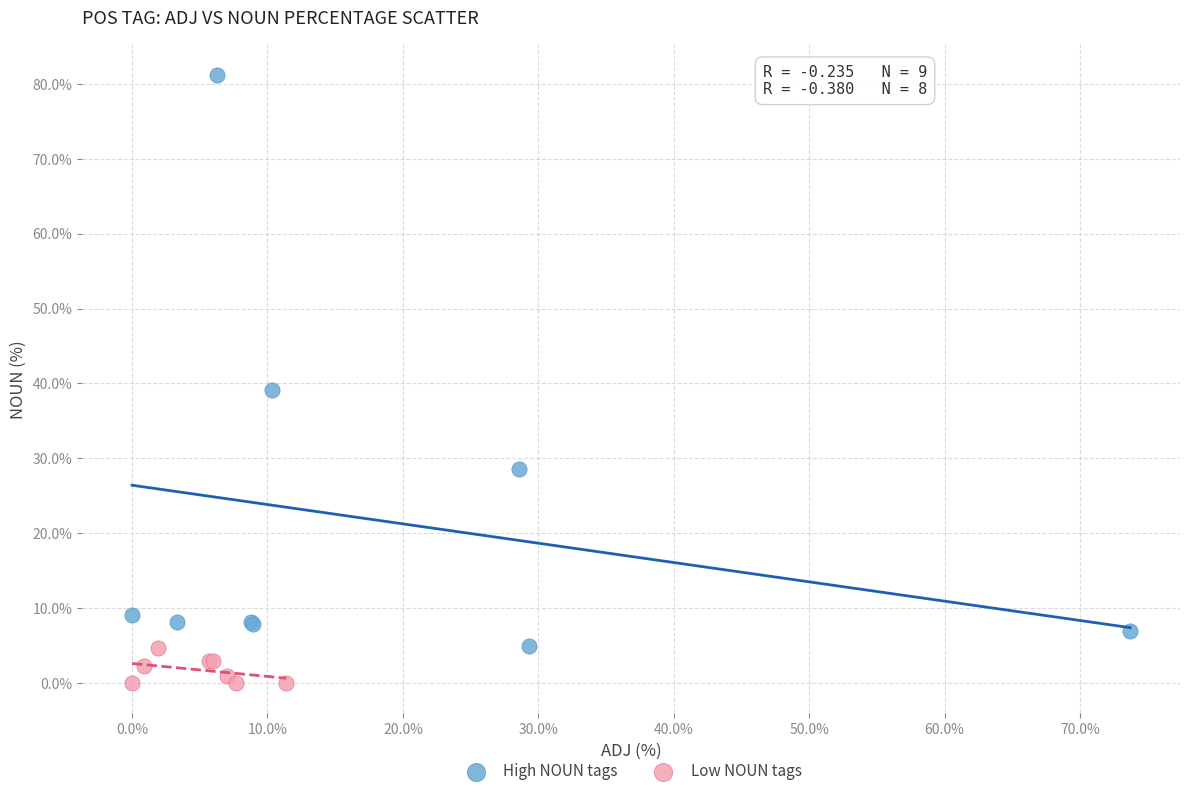

Which series reaches the minimum Y coordinate?

Low NOUN tags